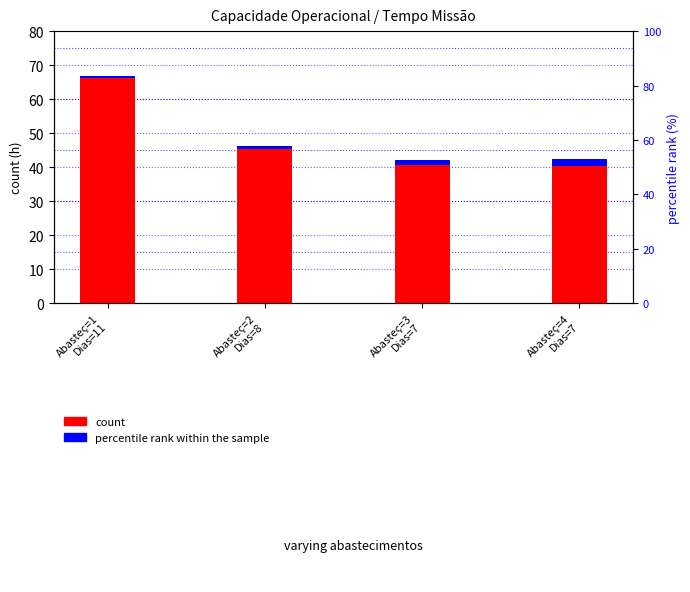

At how many categories does at least one series exceed 47?

1